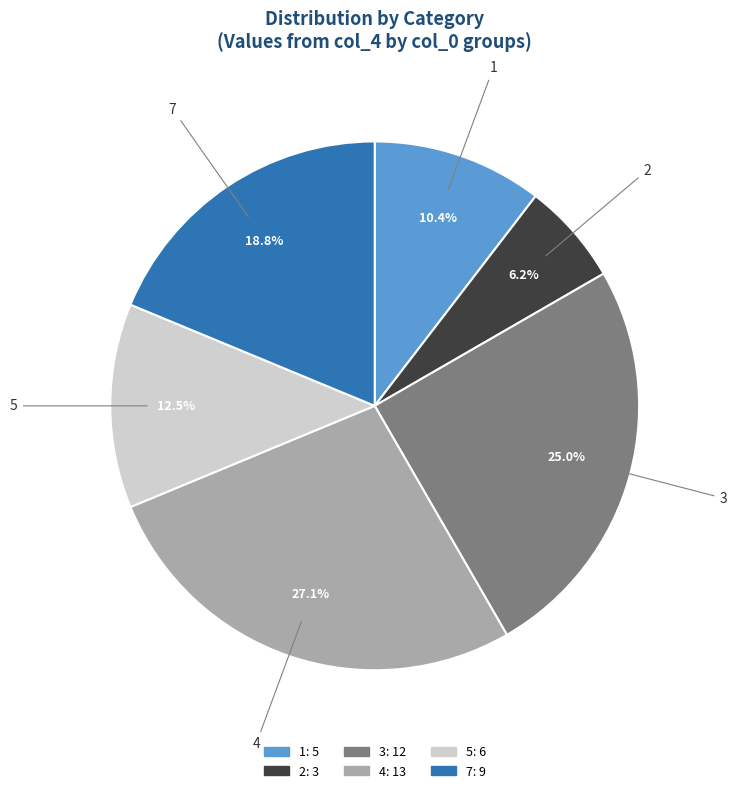

Is it true that 3 is 25% of the pie?

True